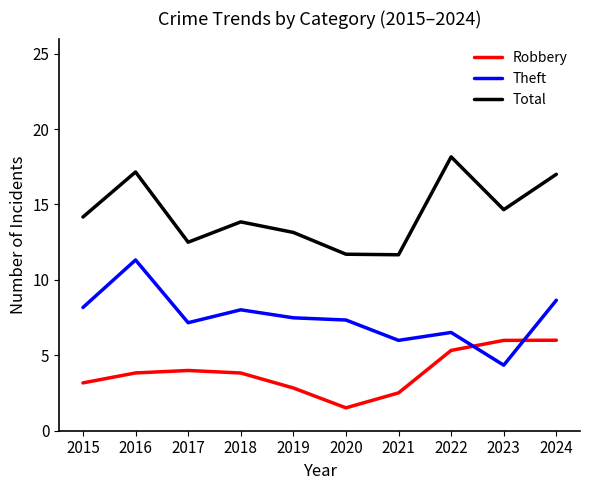

Which label corresponds to the largest value in the chart?

2022